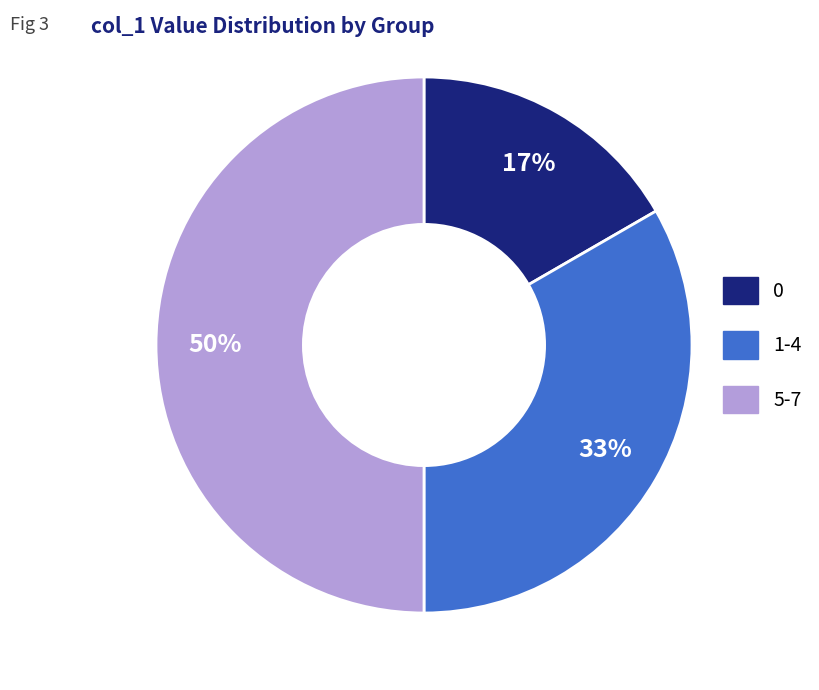

To the nearest percent, what is the difference between the largest and smallest slice percentages?

33%